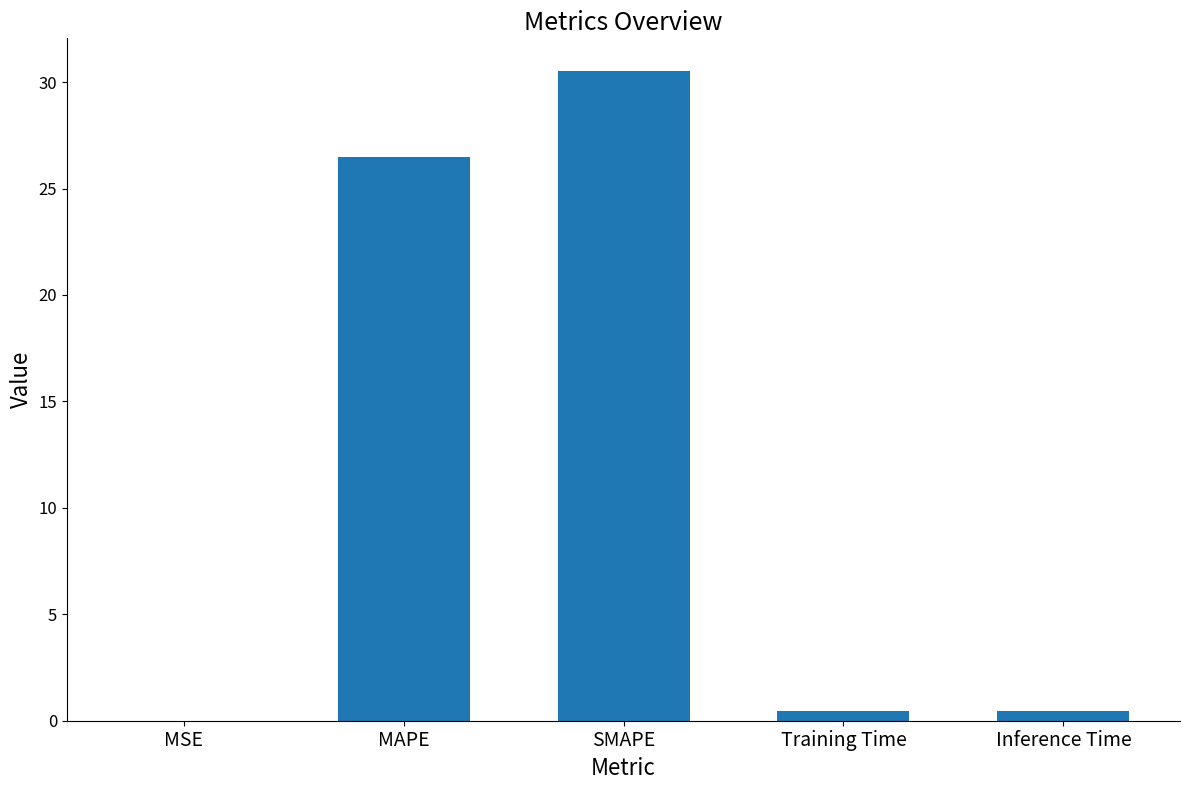

At which label is the value closest to 15?

MAPE